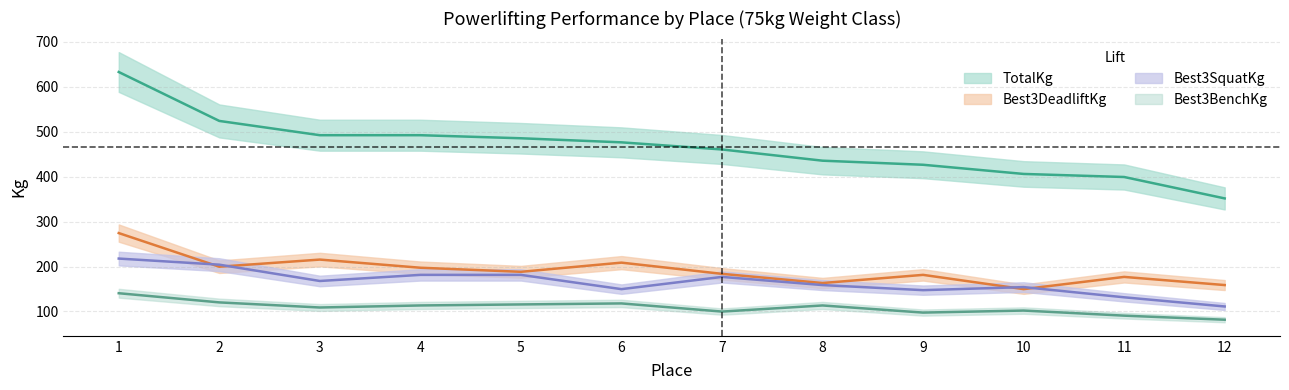

Reading left to right, list all the values displayed in this chart.

TotalKg: 1=632.8	2=523.9	3=492.1	4=492.1	5=485.3	6=476.3	7=460.4	8=435.4	9=426.4	10=406.0	11=399.2	12=351.5
Best3DeadliftKg: 1=274.4	2=199.6	3=215.5	4=197.3	5=188.2	6=208.7	7=183.7	8=163.3	9=181.4	10=149.7	11=176.9	12=158.8
Best3SquatKg: 1=217.7	2=204.1	3=167.8	4=181.4	5=181.4	6=149.7	7=176.9	8=158.8	9=147.4	10=154.2	11=131.5	12=111.1
Best3BenchKg: 1=140.6	2=120.2	3=108.9	4=113.4	5=115.7	6=117.9	7=99.8	8=113.4	9=97.5	10=102.1	11=90.7	12=81.7